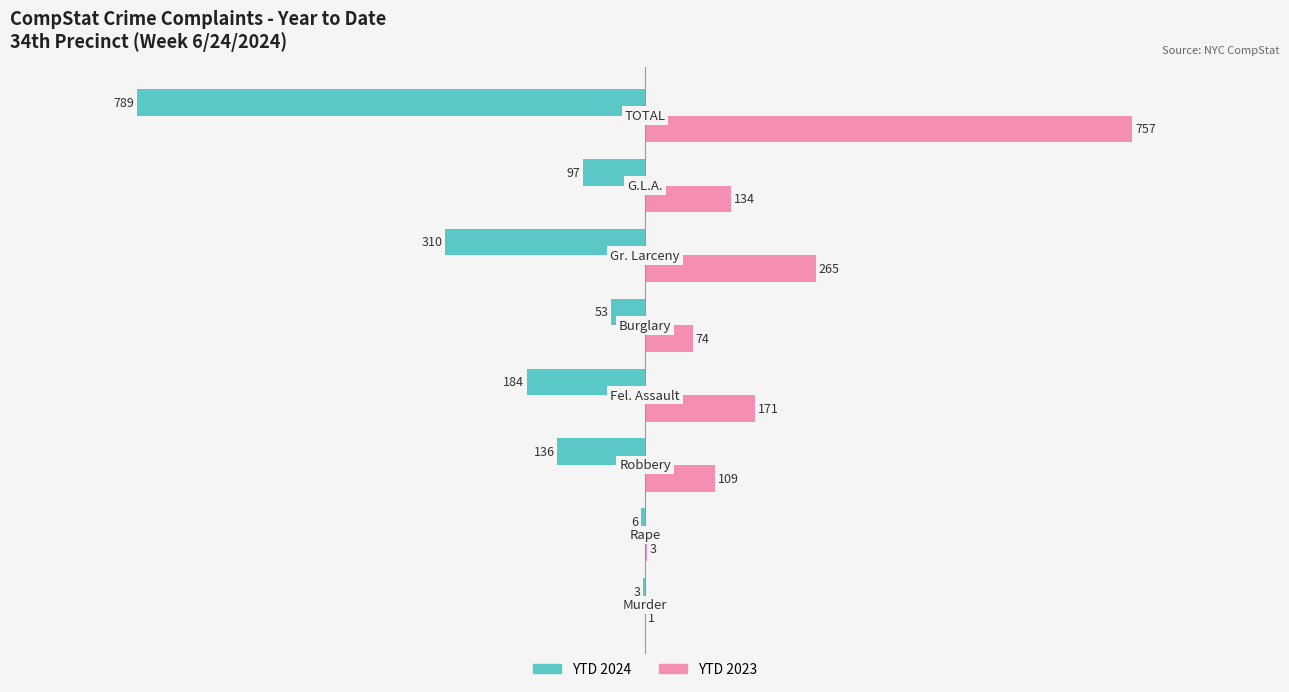

What is the average value of the YTD 2024 series?

-197